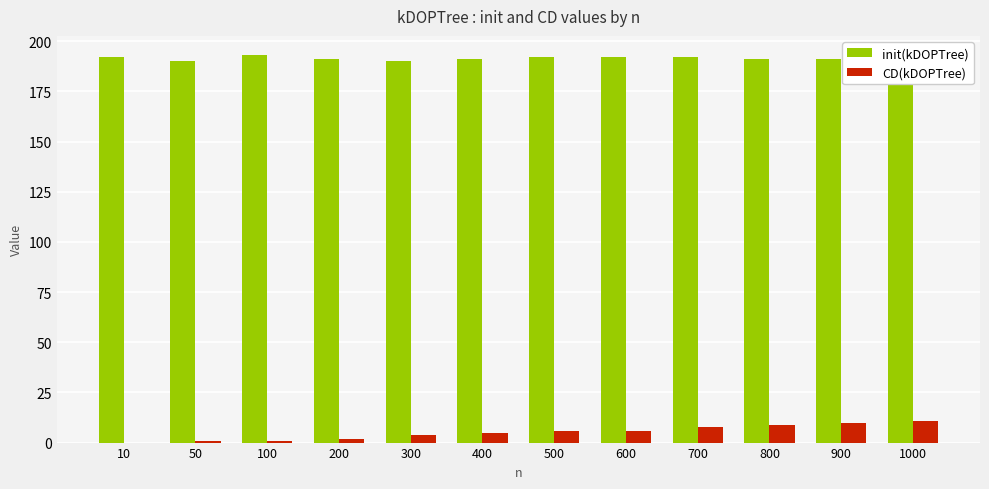

True or false: CD(kDOPTree) has a value of 8 at 700.

True